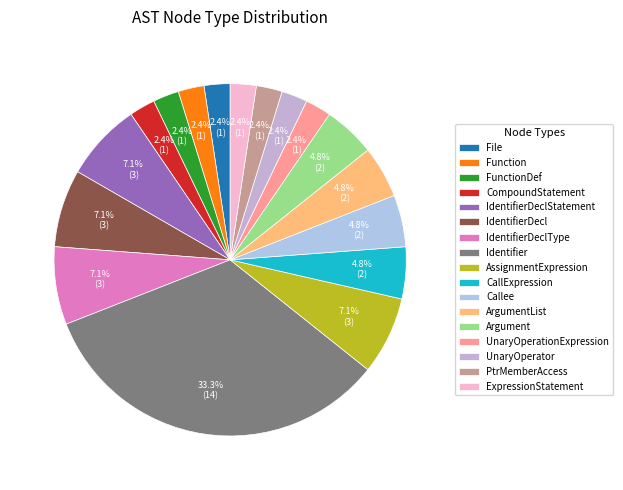

Count the number of slices in the pie.

17